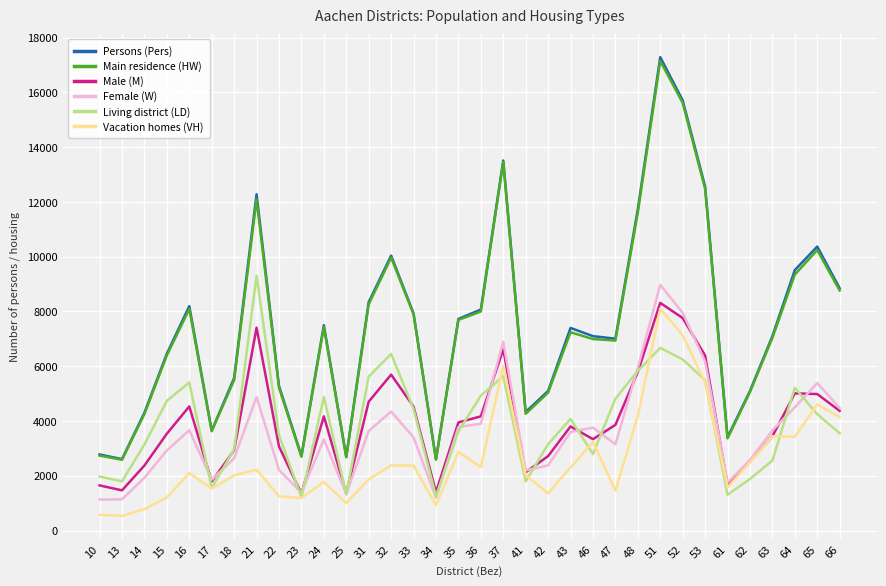

At which category is the sum across all series the highest?

51